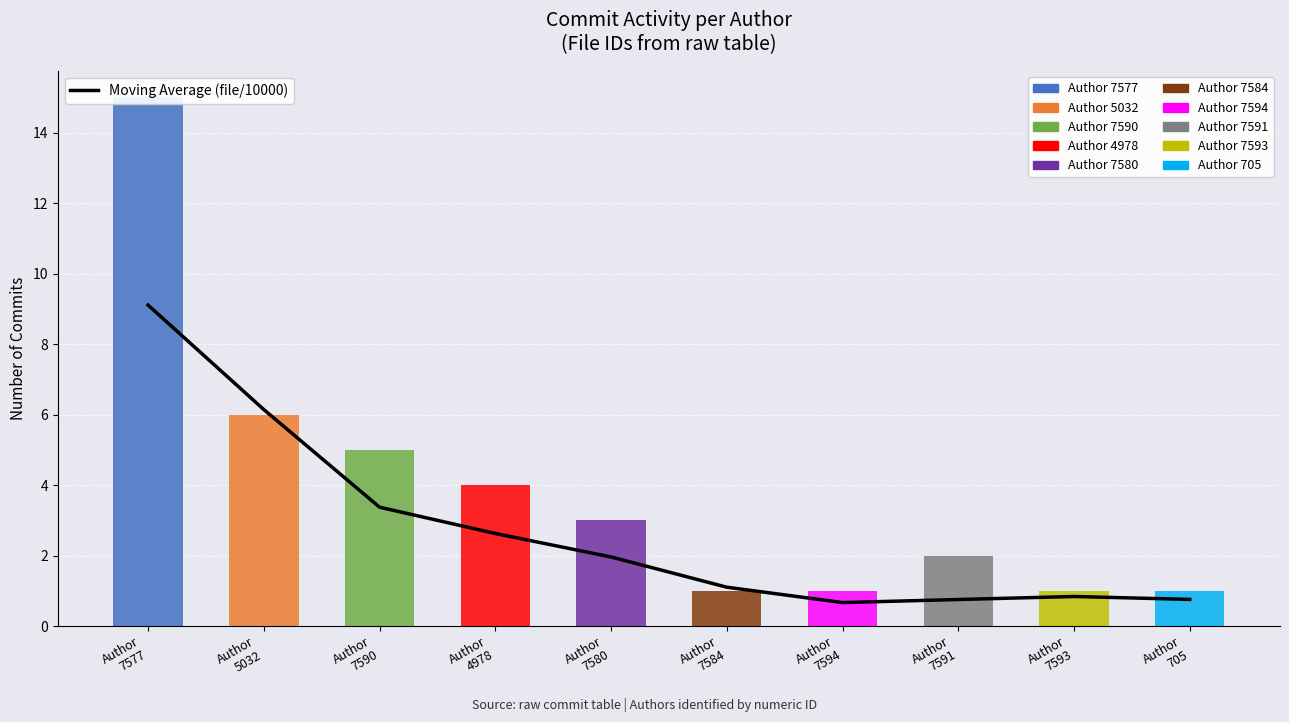

What is the label of the 5th bar from the left?

Author
7580